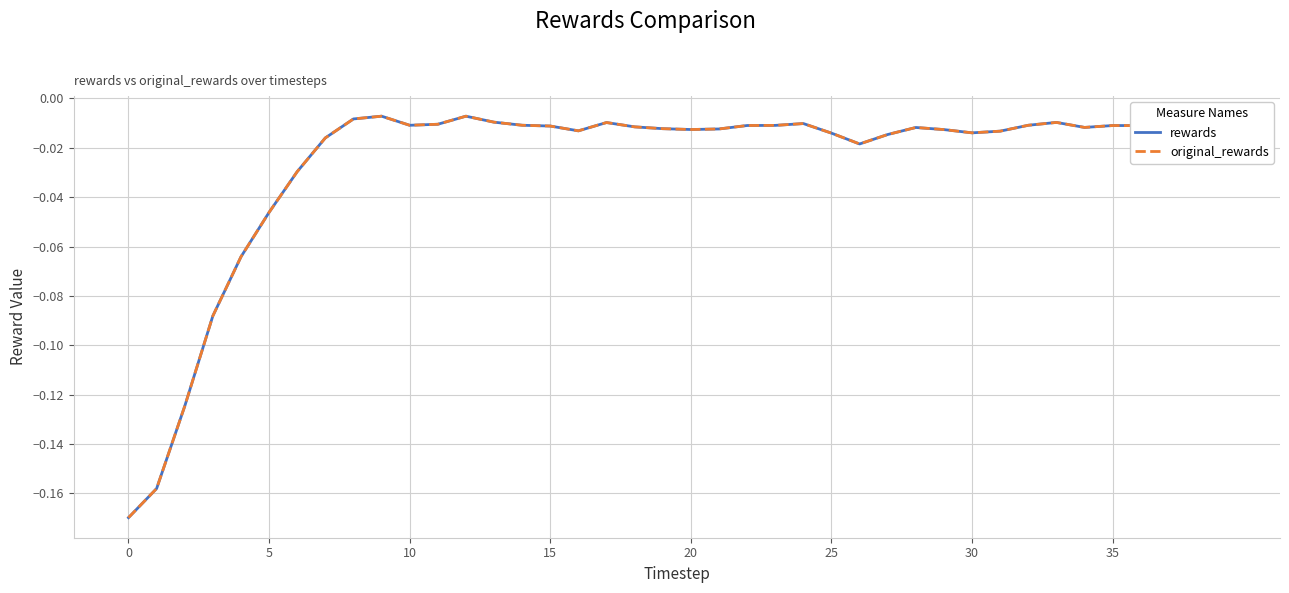

Is this an area chart (filled region under the line)?

No